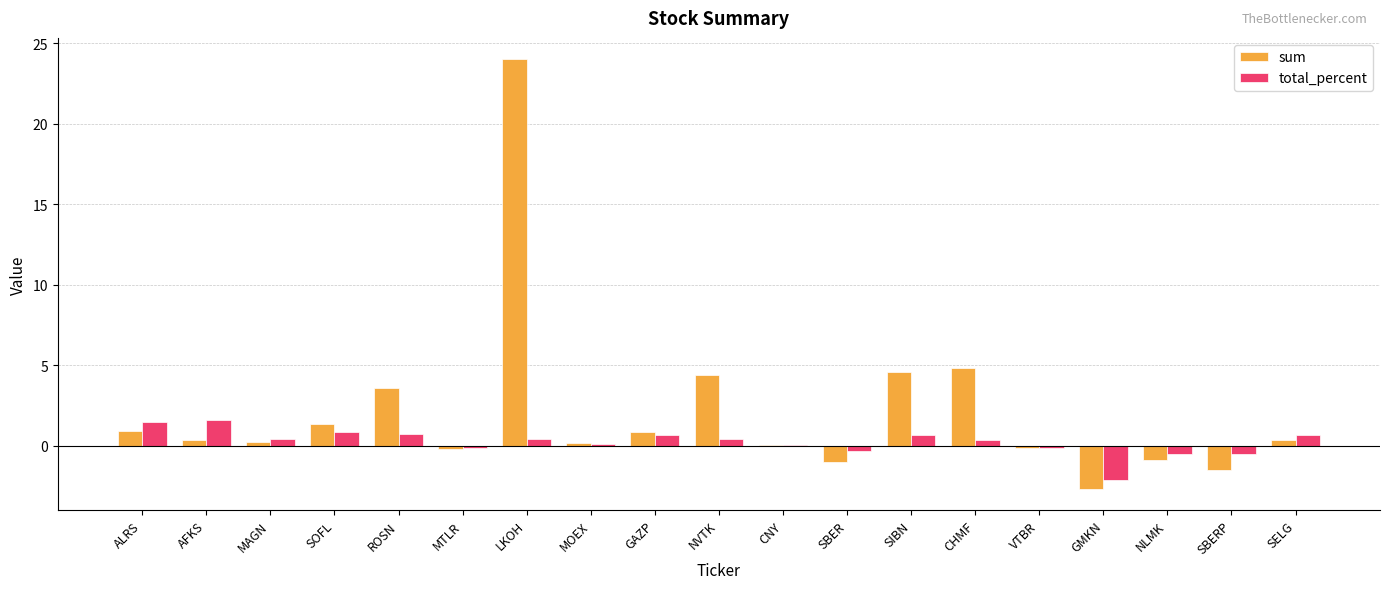

Where is sum nearest to the value 10?

CHMF